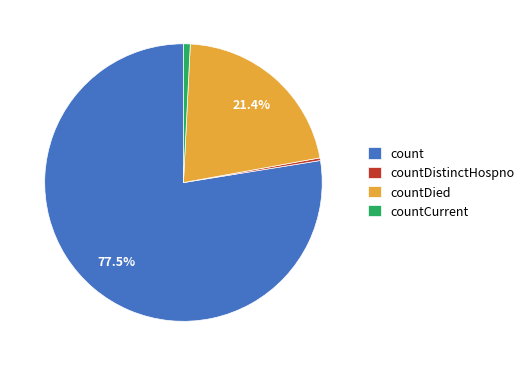

Which has a higher value, countDied or countDistinctHospno?

countDied